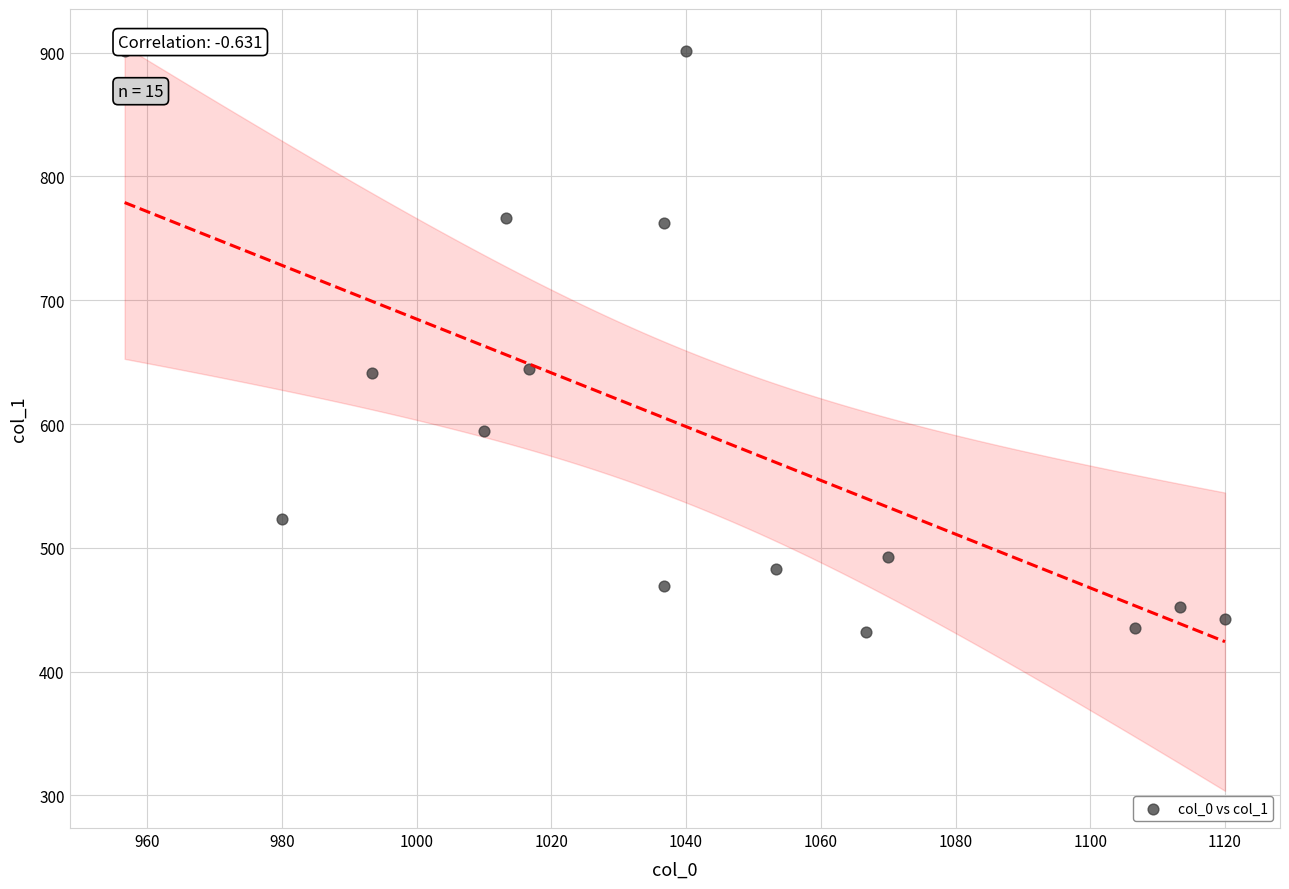

What is the range of X values (max minus min)?

163.3